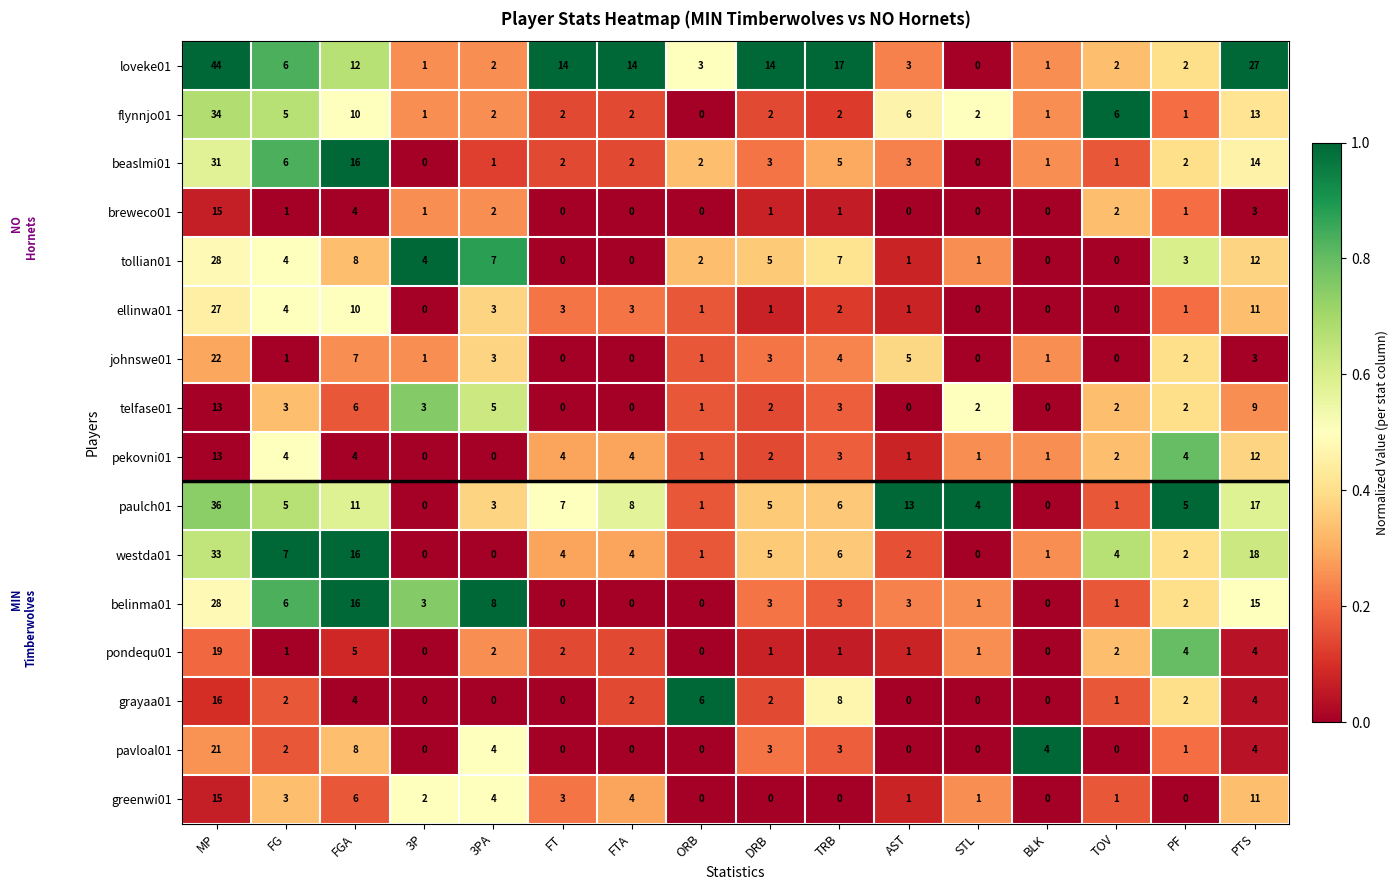

Where is paulch01 nearest to the value 18?

PTS